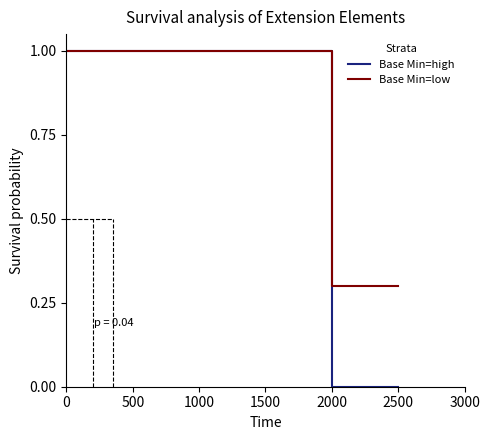

Which series changed the most between 1000 and 1500?

Base Min=high